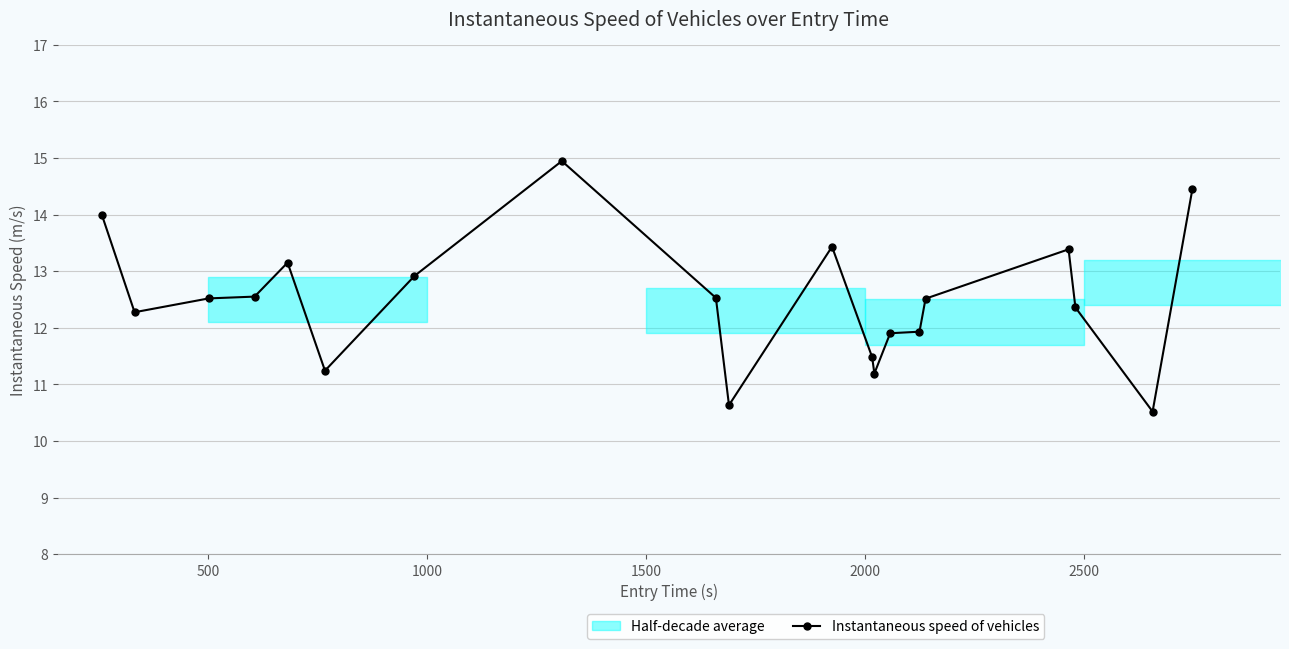

True or false: Instantaneous speed of vehicles has more than 1 points higher than both neighbors.

True